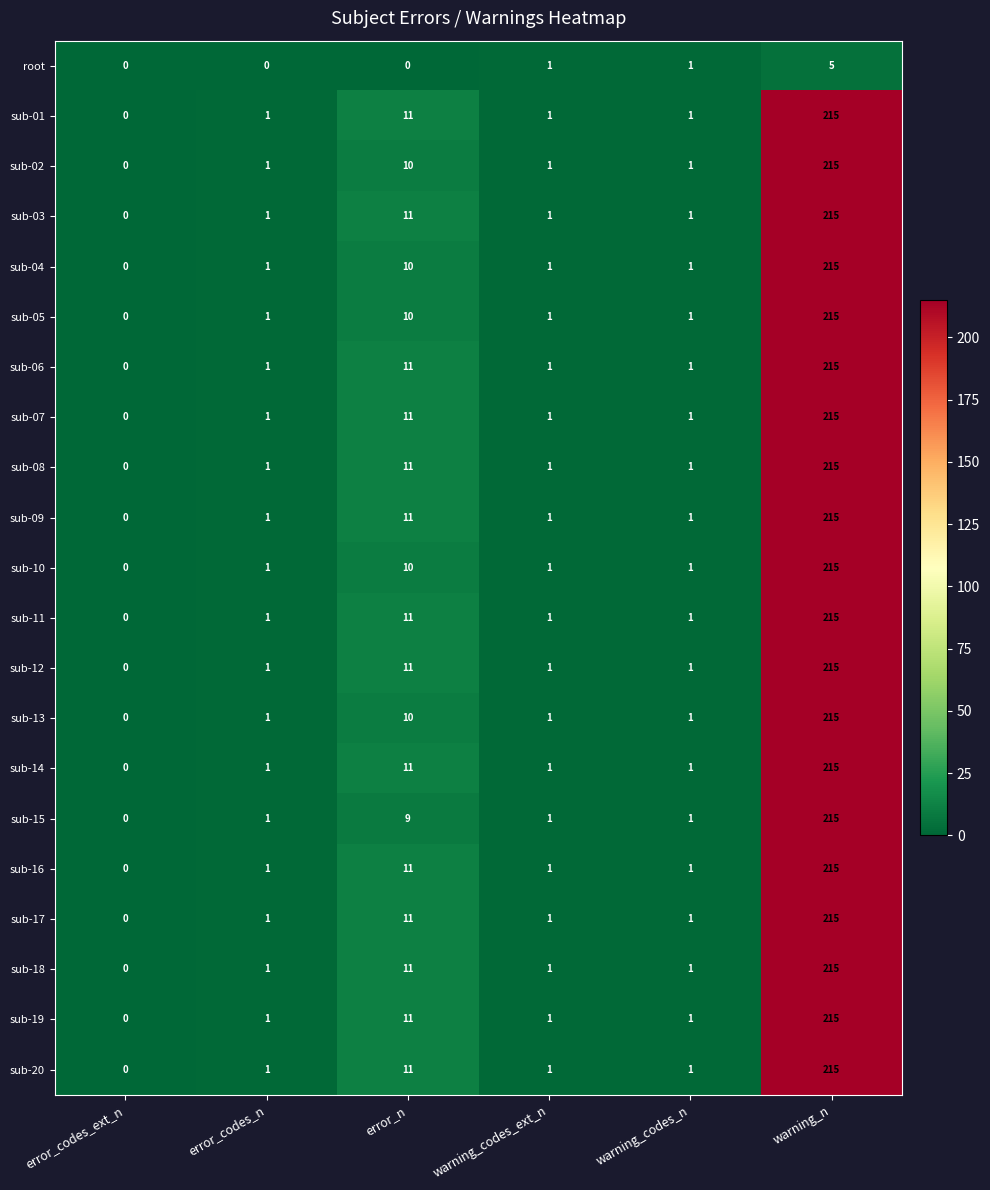

Which category has the highest value across all series?

warning_n